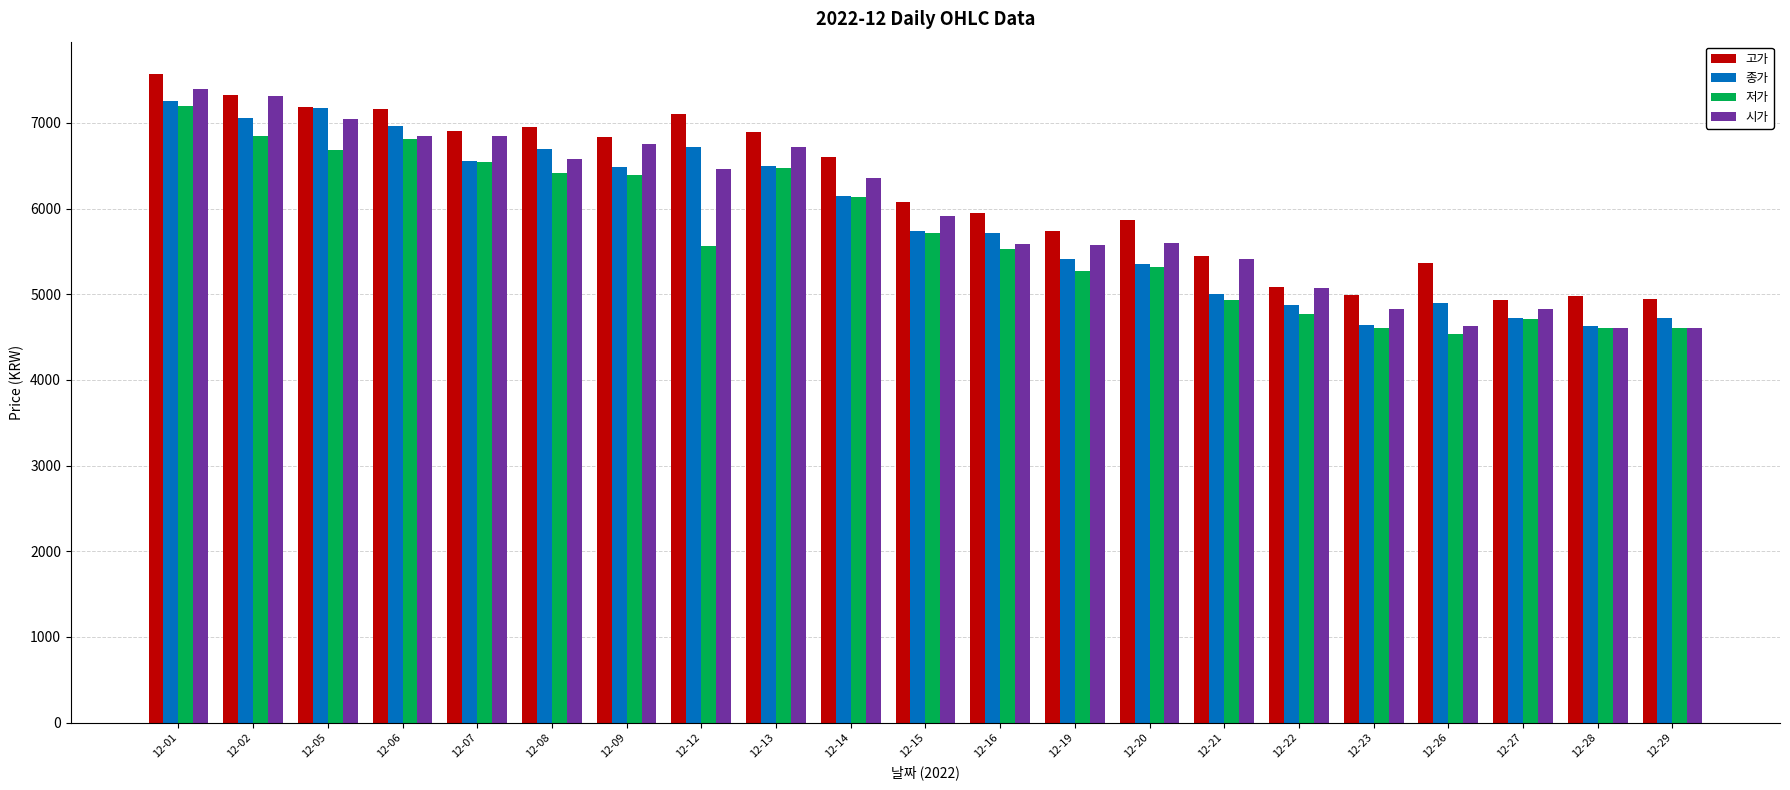

Is the value of 고가 at 12-01 greater than the value of 시가 at 12-16?

Yes